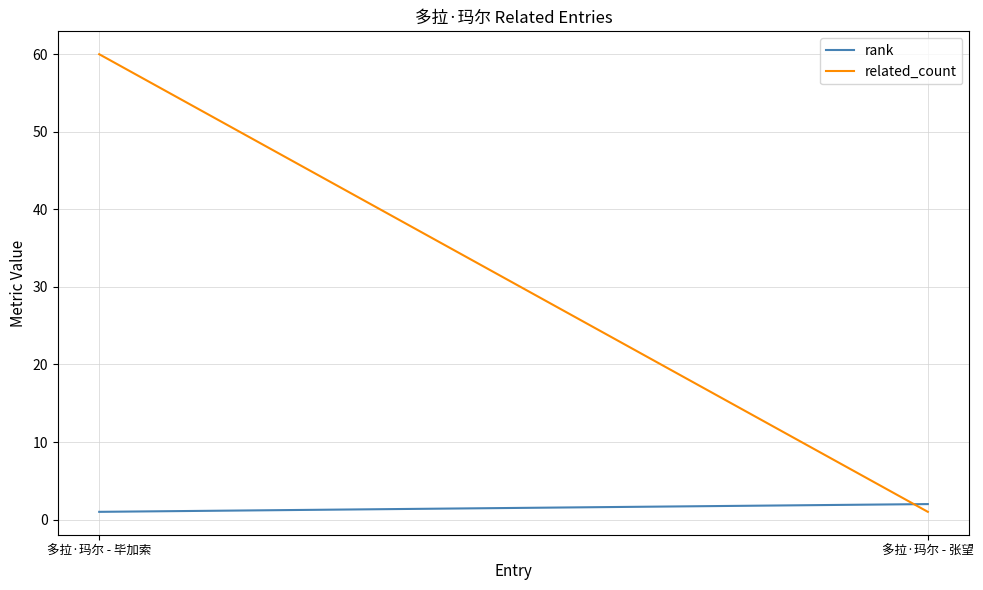

Is the value of related_count at 多拉·玛尔 - 毕加索 greater than the value of rank at 多拉·玛尔 - 张望?

Yes